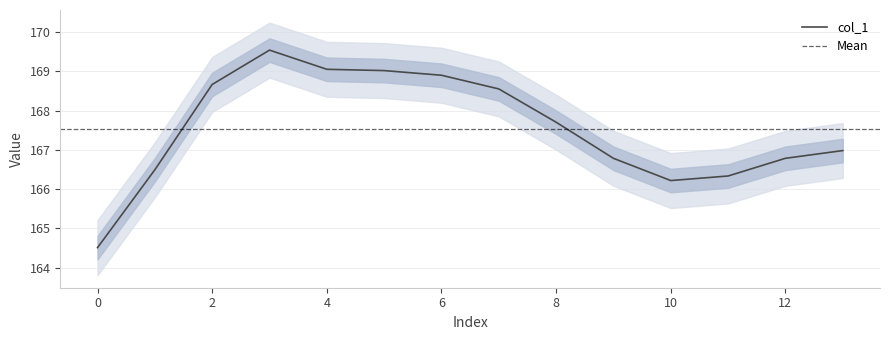

At which label is the value closest to 167?

13